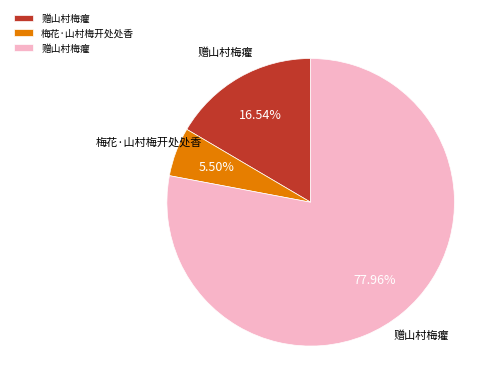

Does any single category account for the majority?

Yes